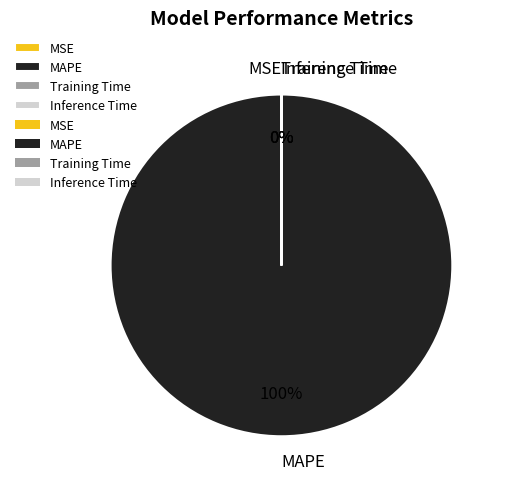

To the nearest percent, what percentage of the pie is MAPE?

100%